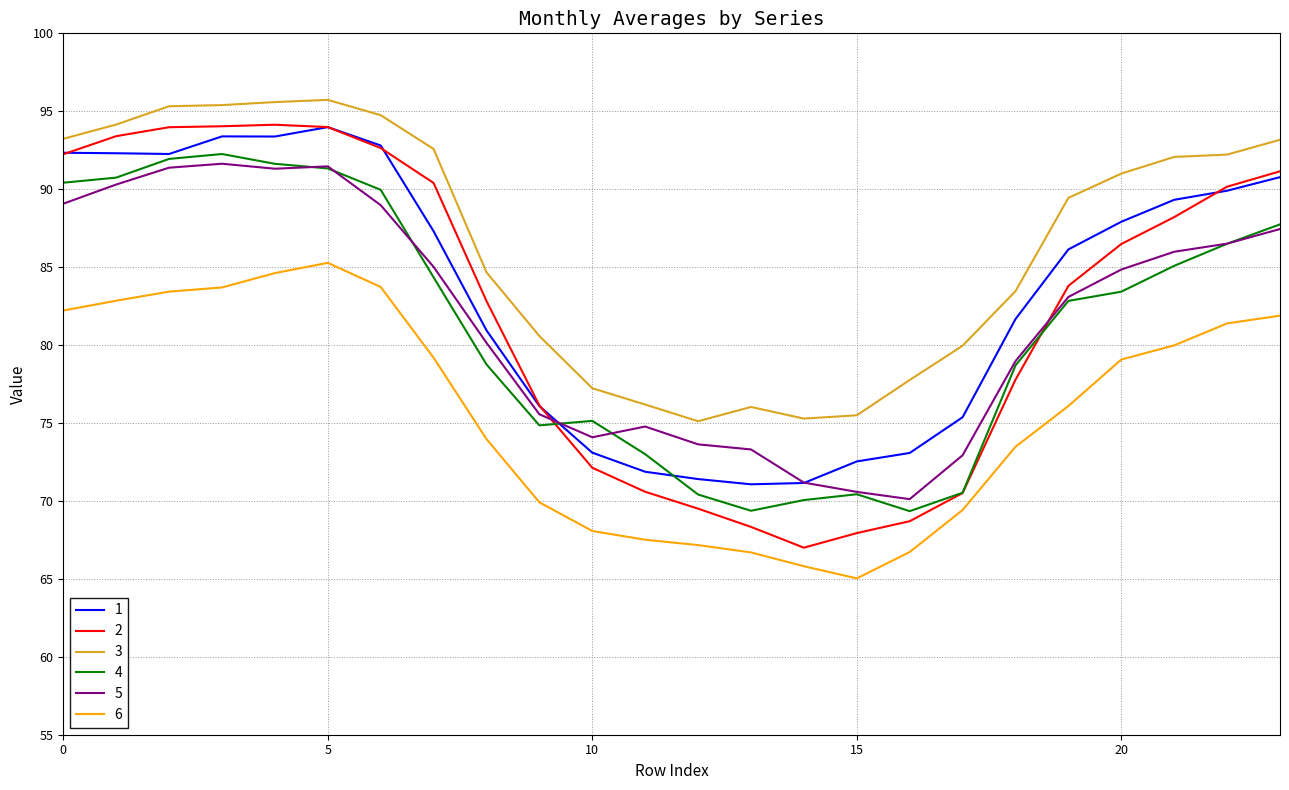

What is the greatest value displayed?

95.7